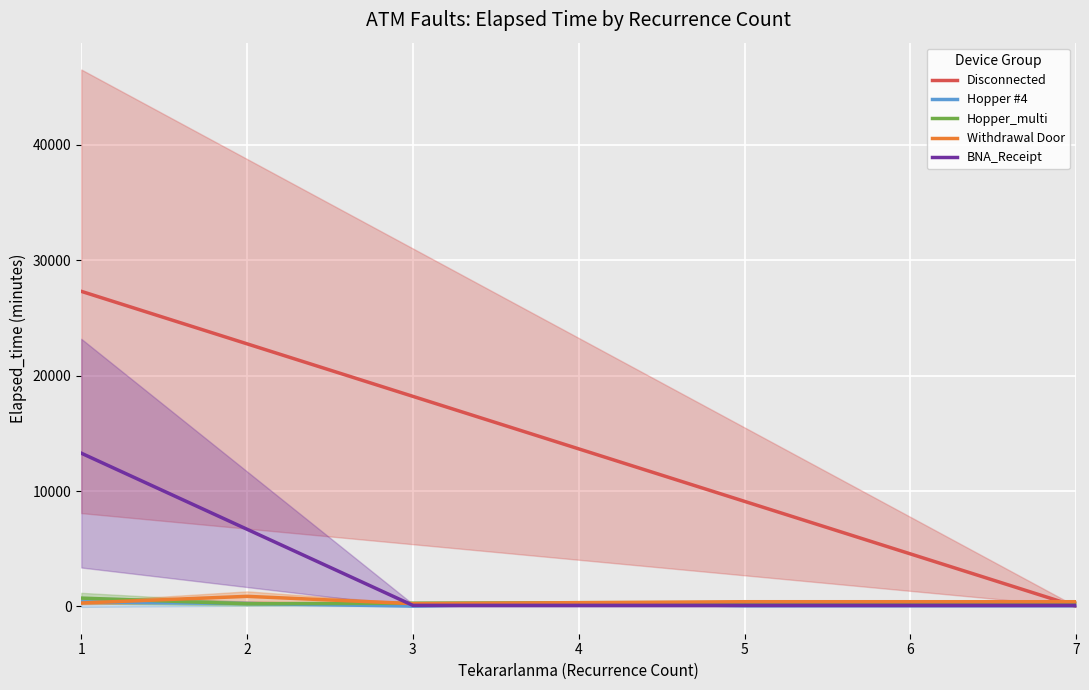

Which series has the largest total across all categories?

Disconnected